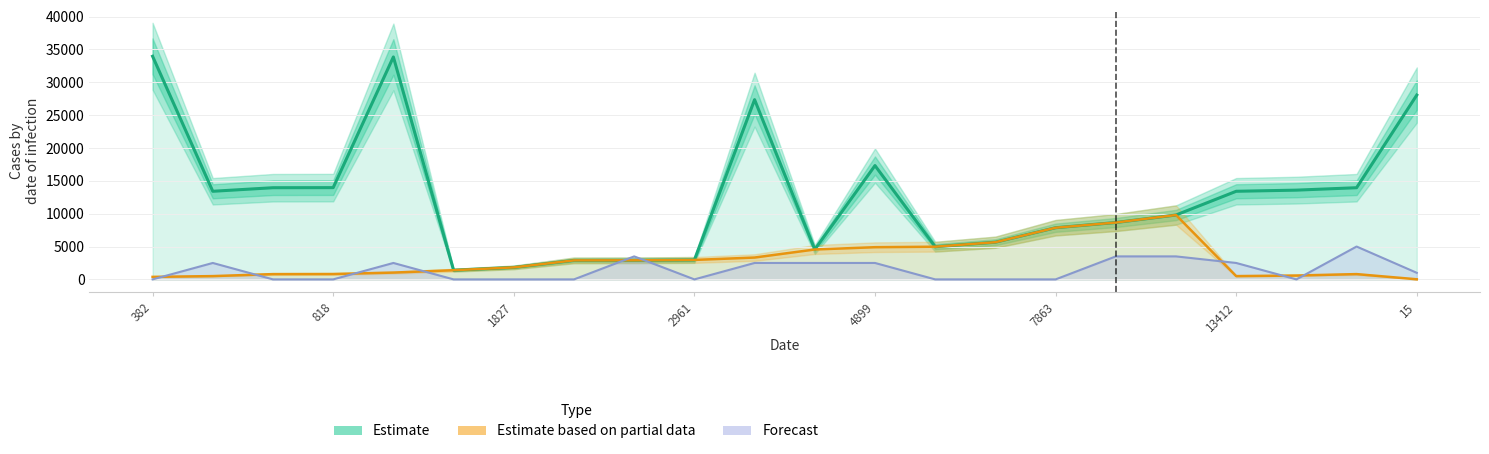

What is the label of the 17th point from the left?

16